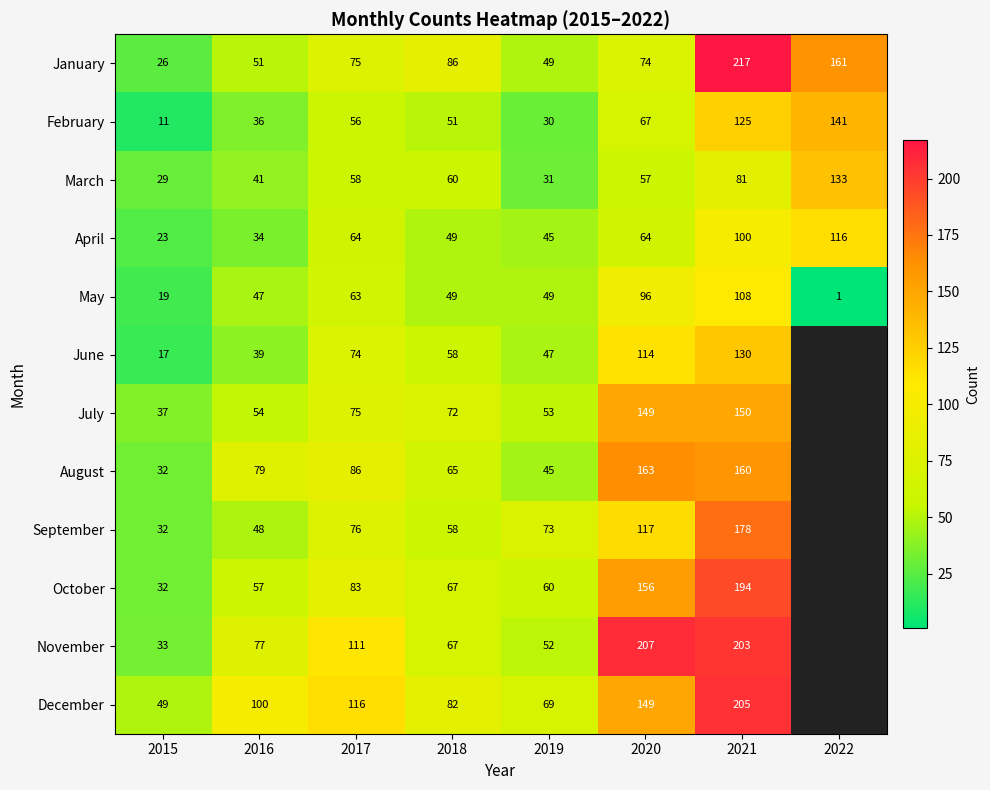

What is the spread (max minus min) of values at 2016?

66